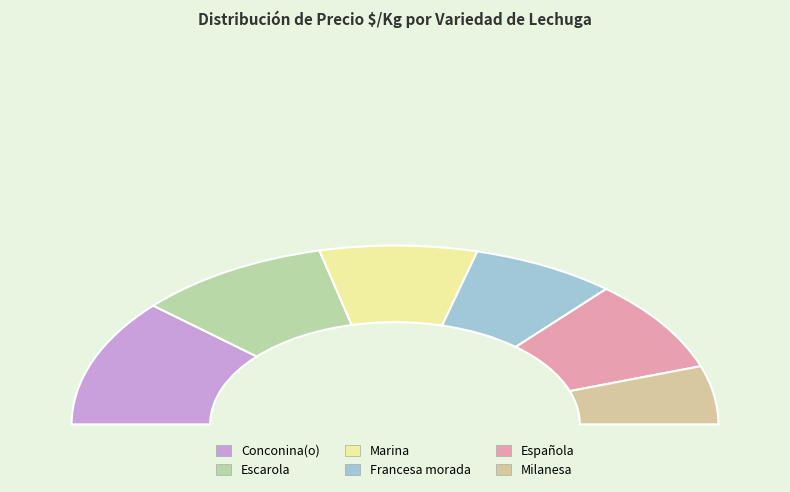

Count the number of slices in the pie.

6